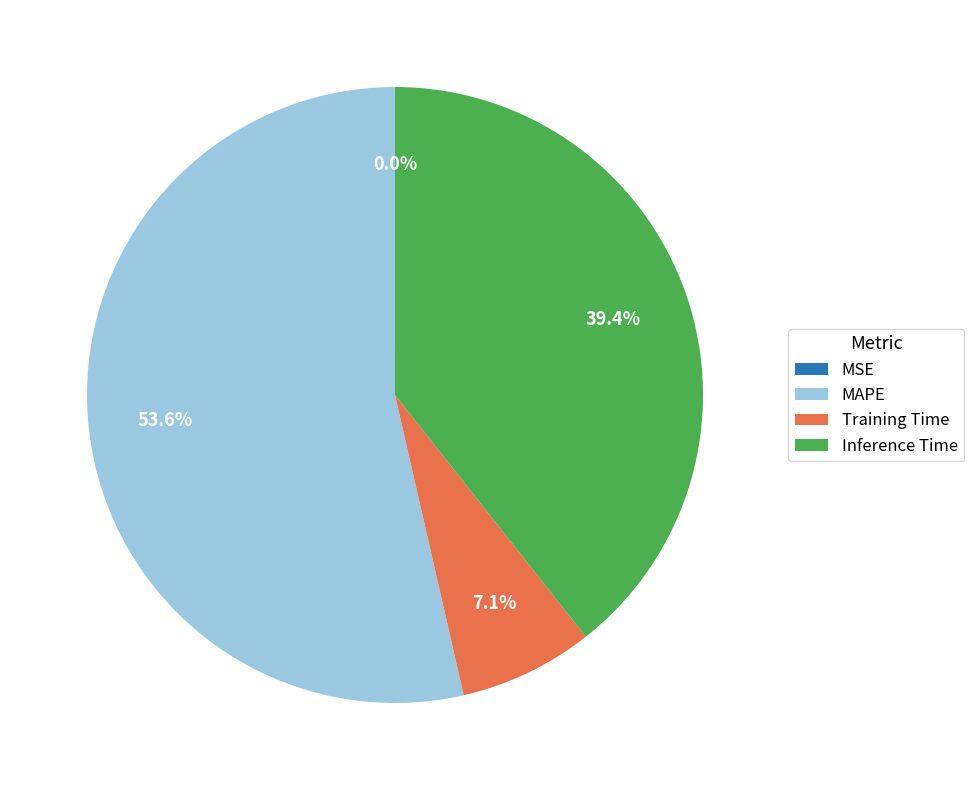

To the nearest percent, what is the difference between the MAPE and Inference Time slice percentages?

14%